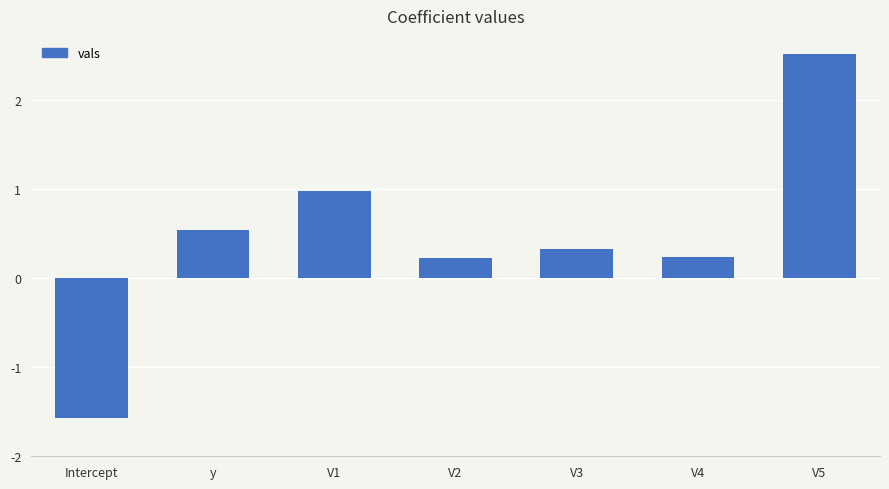

Read the value at V1.

1.0